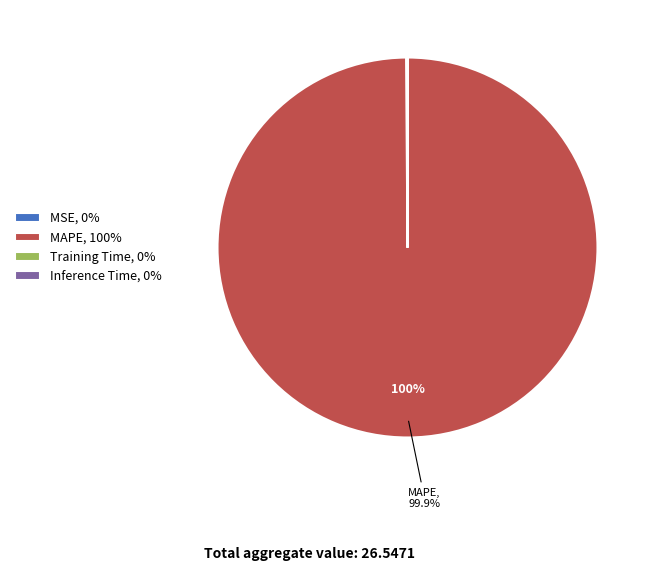

Is there any slice that represents more than half of the pie?

Yes